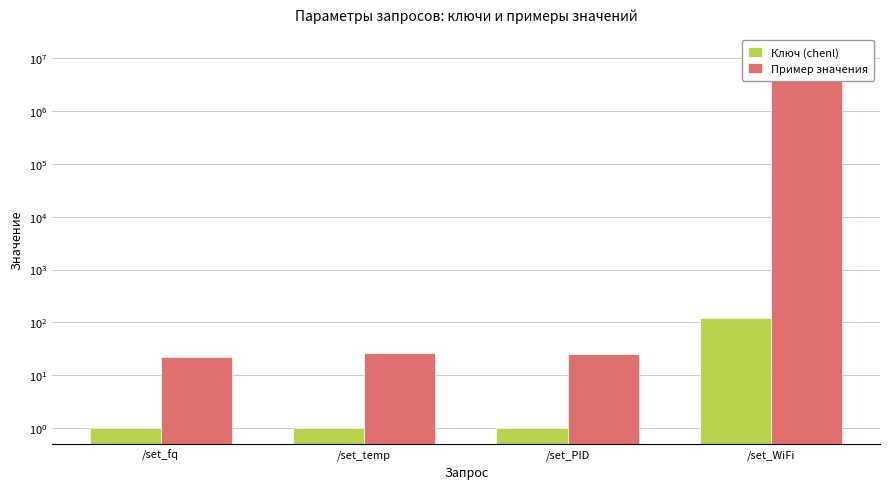

What is the difference between the maximum and minimum values in the Пример значения series?

12345656